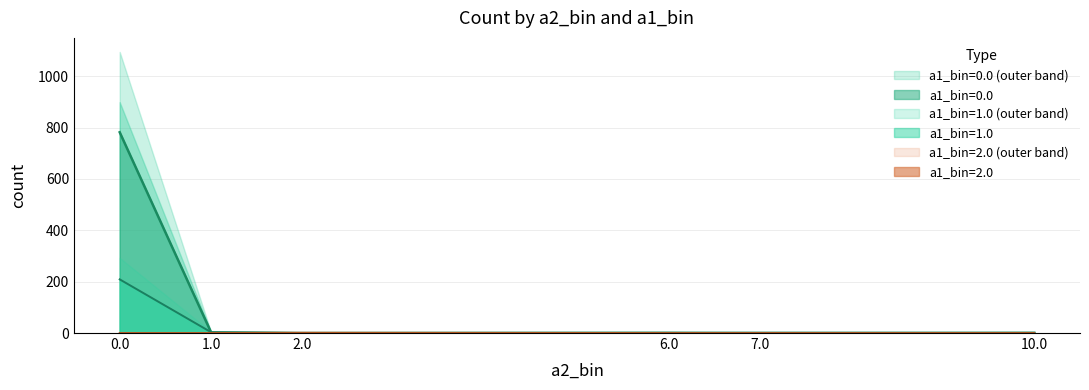

What is the label of the 6th point from the left?

10.0